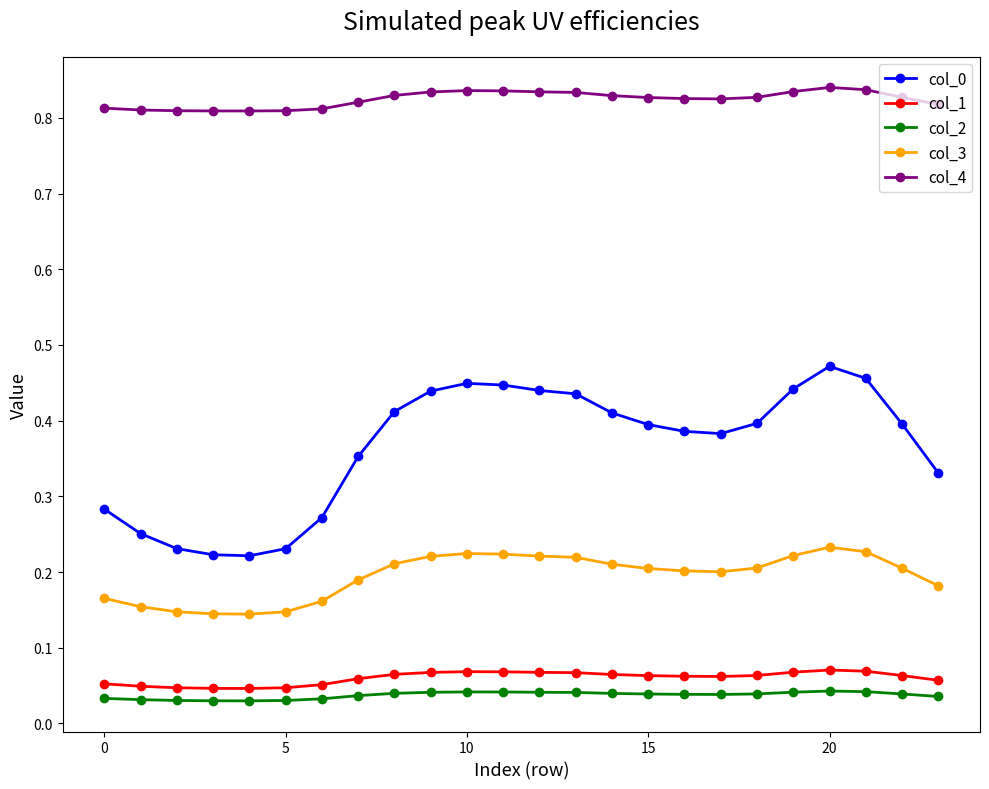

How many lines are shown in the chart?

5